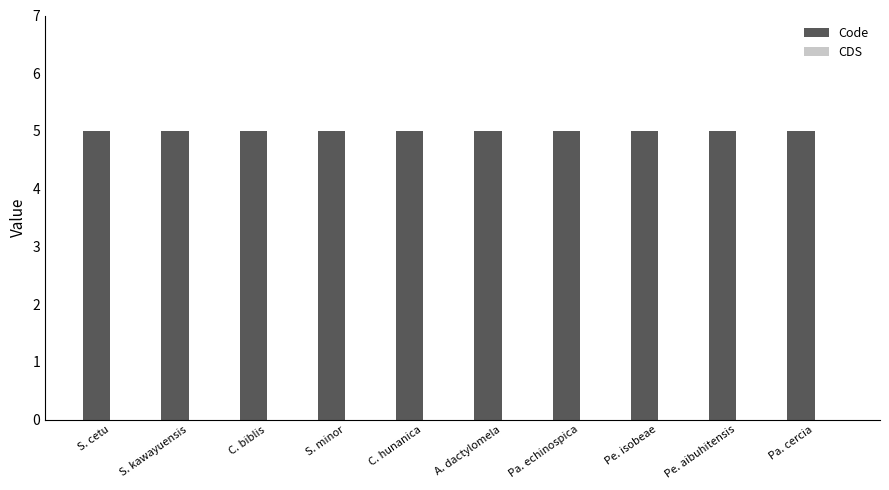

What is the total value across all series at Pa. echinospica?

5